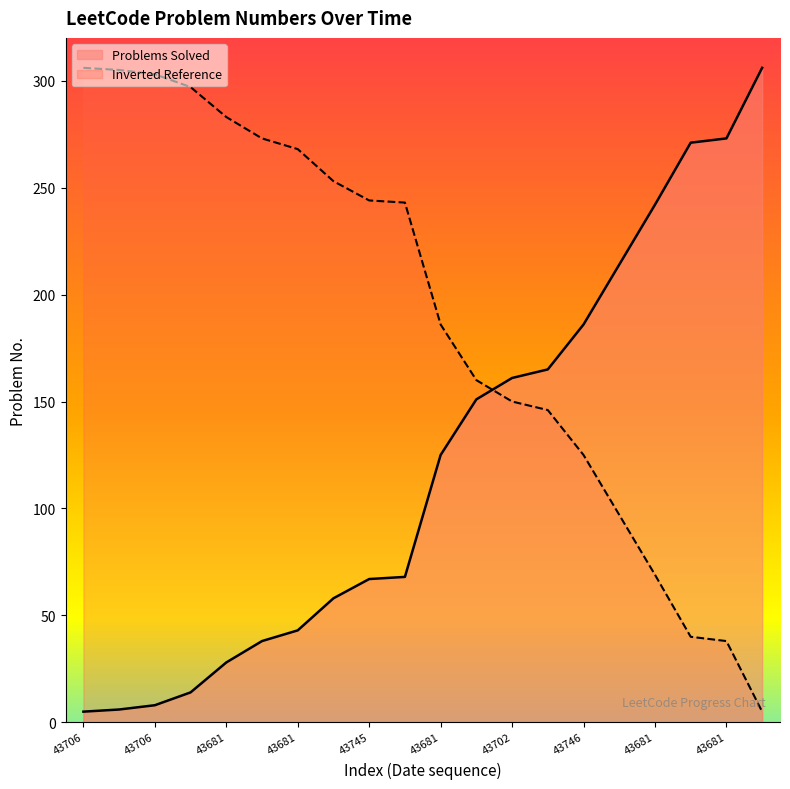

Between 43746 and 43681, which is larger?

43746